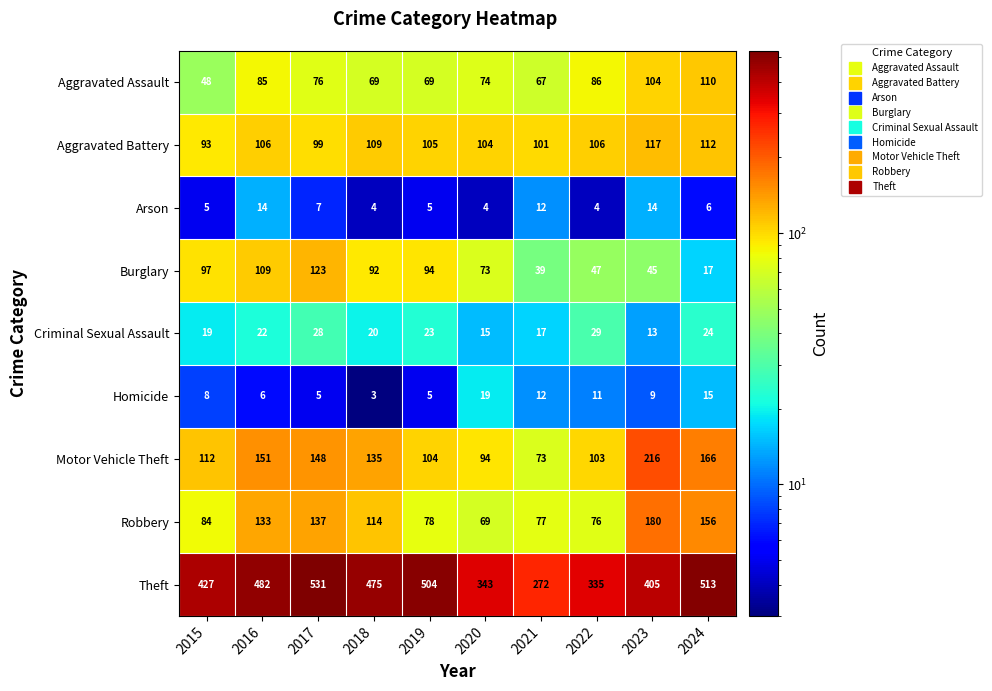

What is the difference between the Robbery values at 2019 and 2024?

78